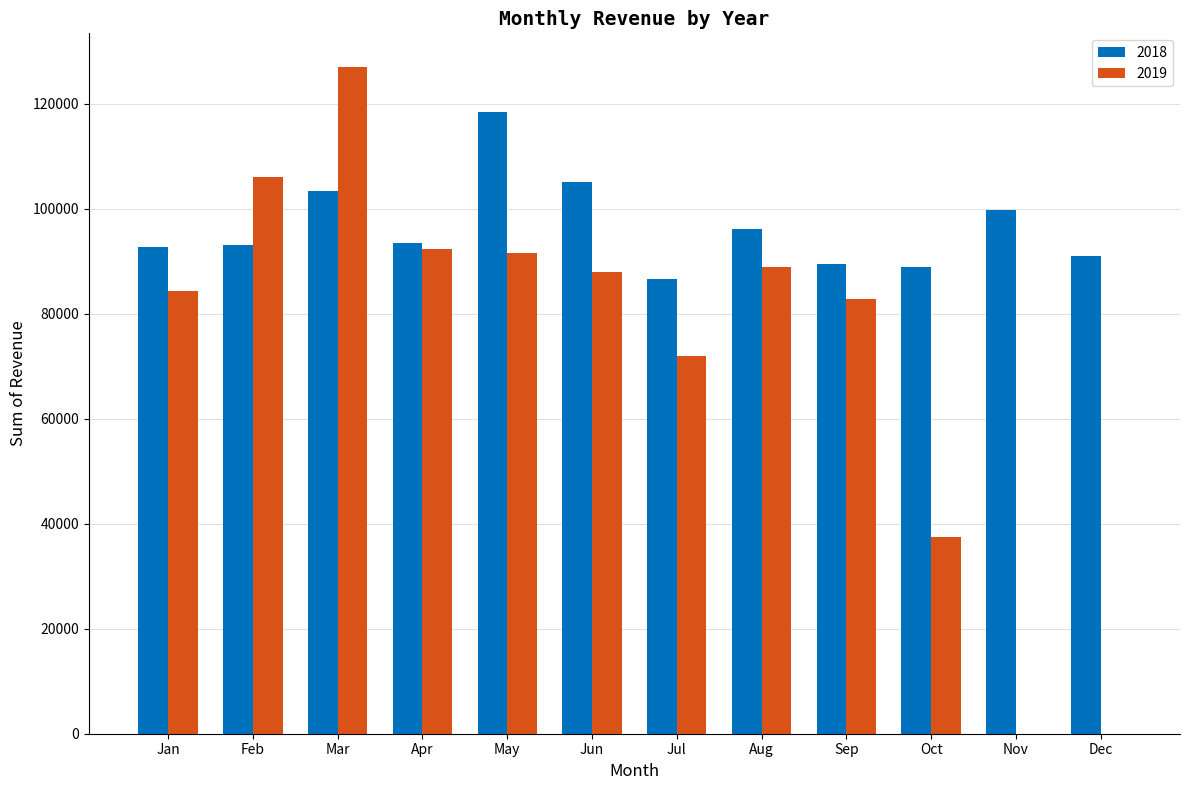

What is the average value of the 2018 series?

96513